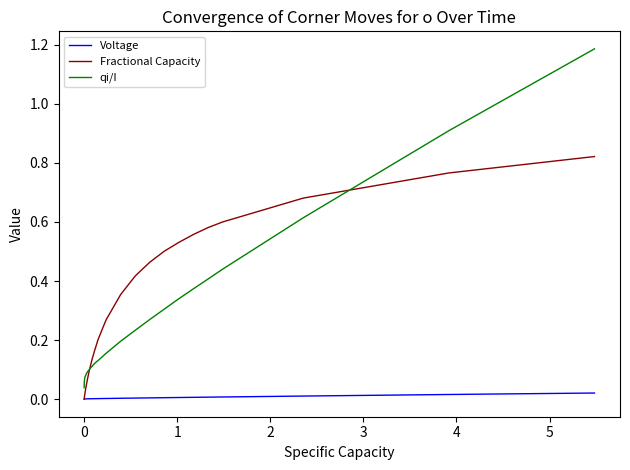

Which series has the widest spread of values?

qi/I